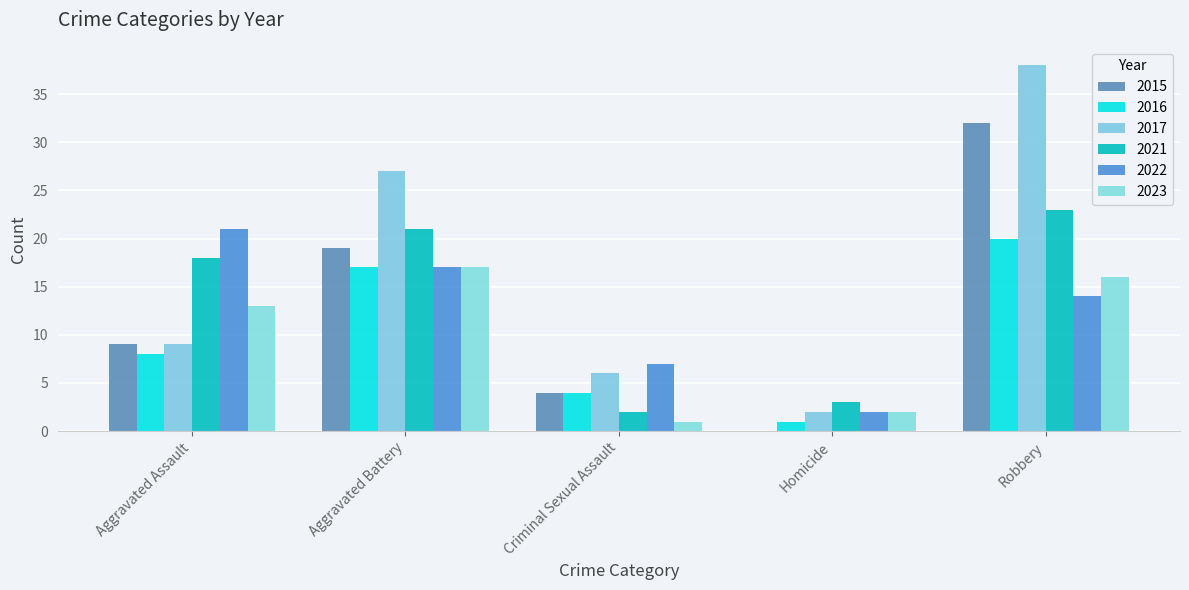

Are the bars horizontal?

No